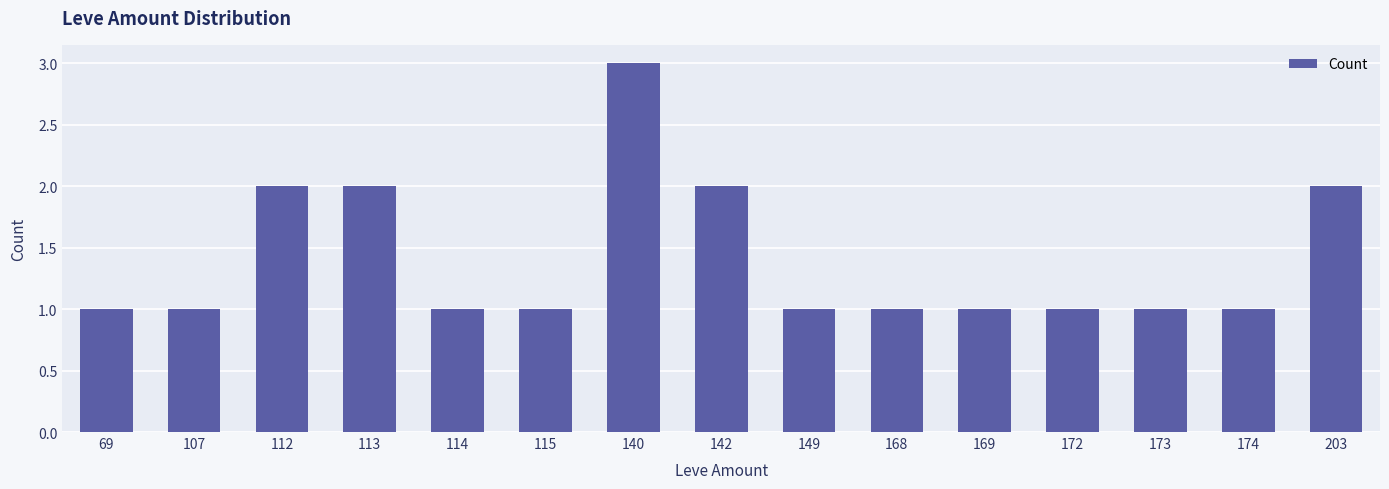

What is the ratio of the value at 168 to the value at 173?

1.0